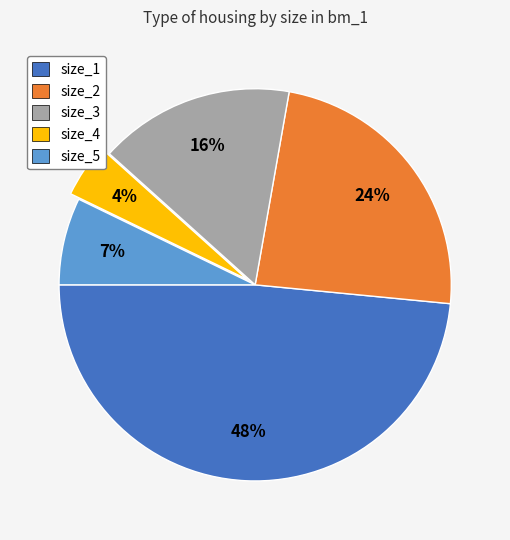

The size_3 slice represents 16% of the pie. True or false?

True